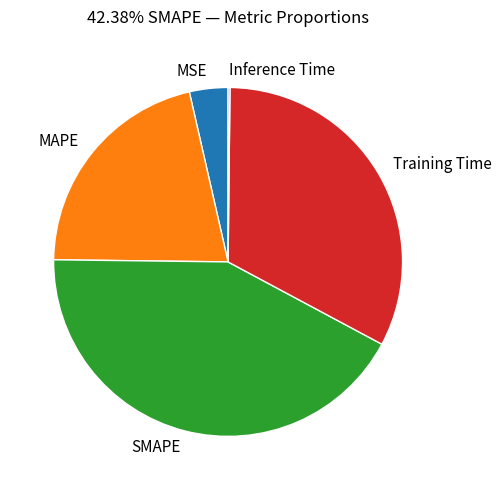

Which category has the biggest portion of the pie?

SMAPE